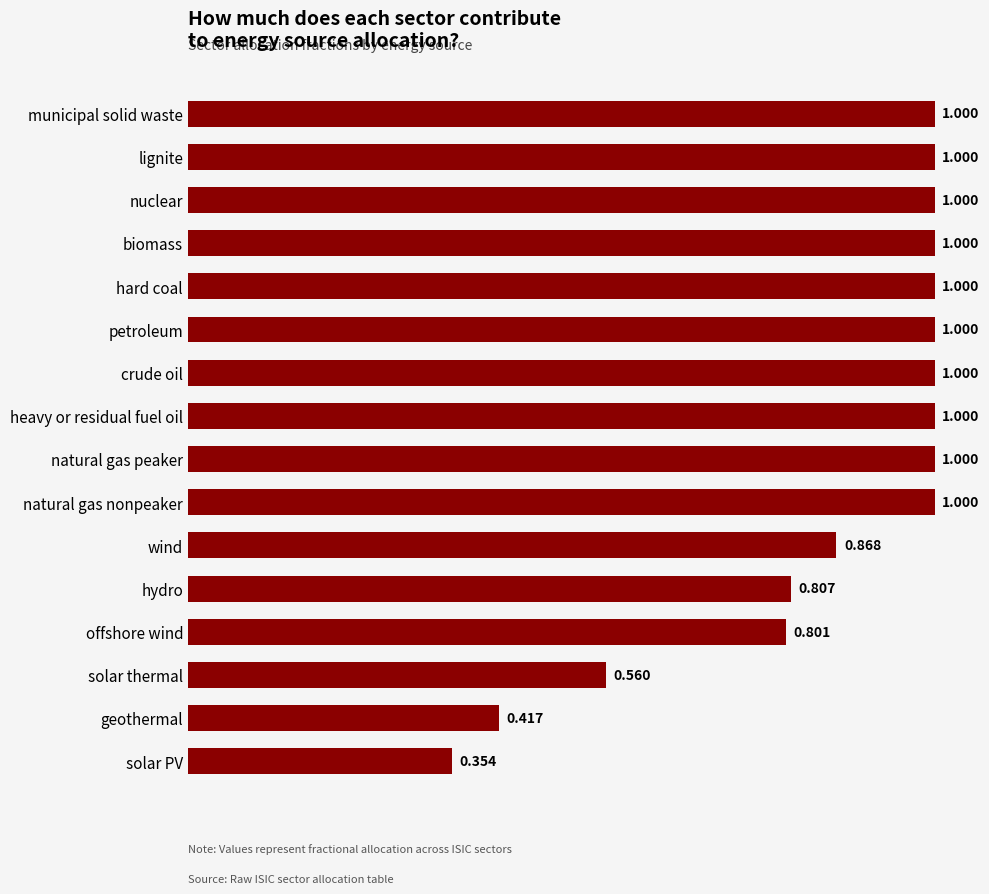

Which has a higher value, solar thermal or hydro?

hydro